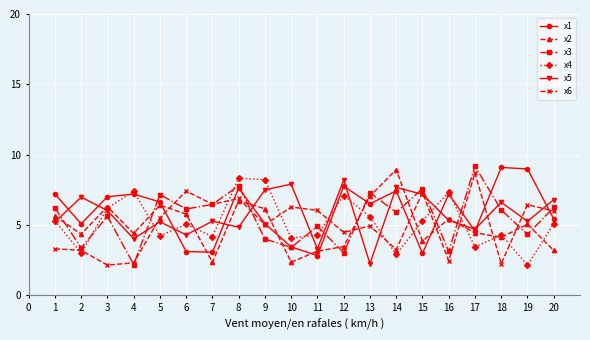

Does the chart have visible grid lines?

Yes